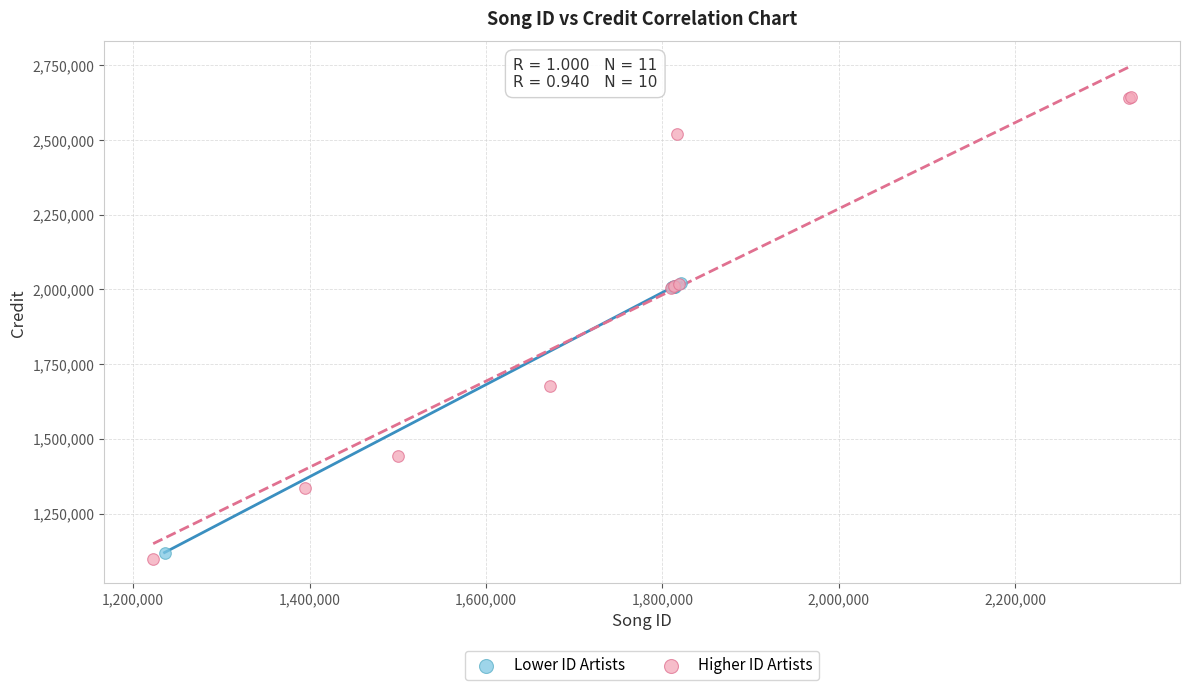

Which series reaches the minimum Y coordinate?

Higher ID Artists